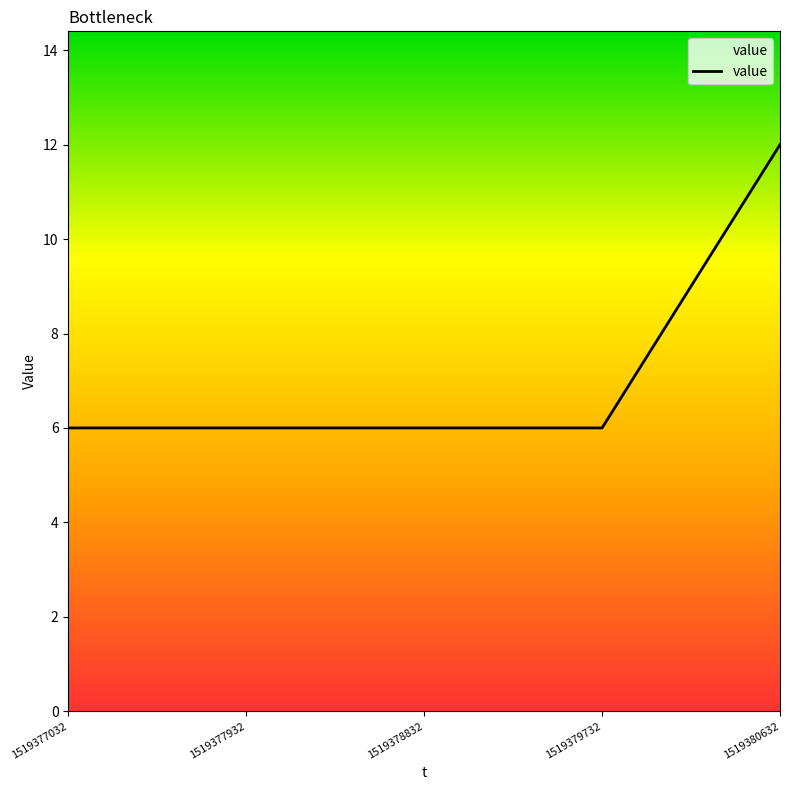

Count the number of categories in the chart.

5